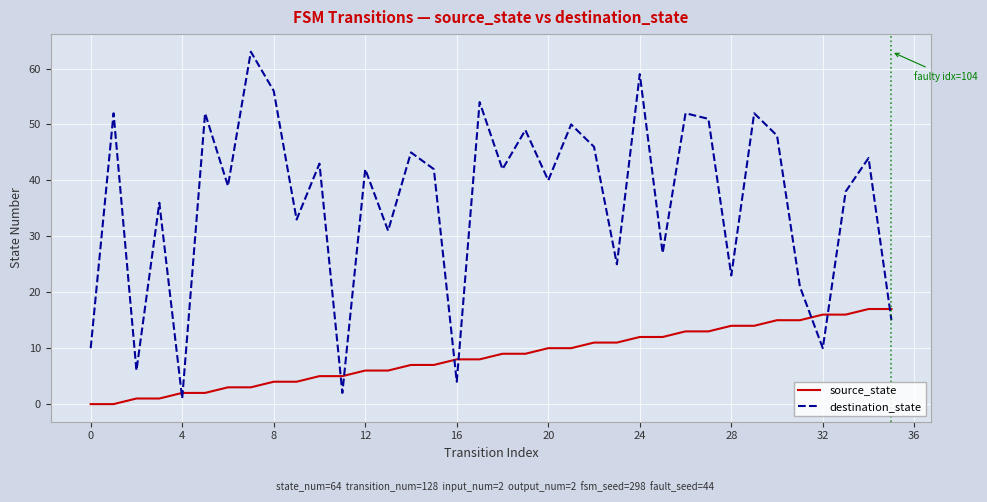

What is the difference between the maximum and minimum values in the destination_state series?

62